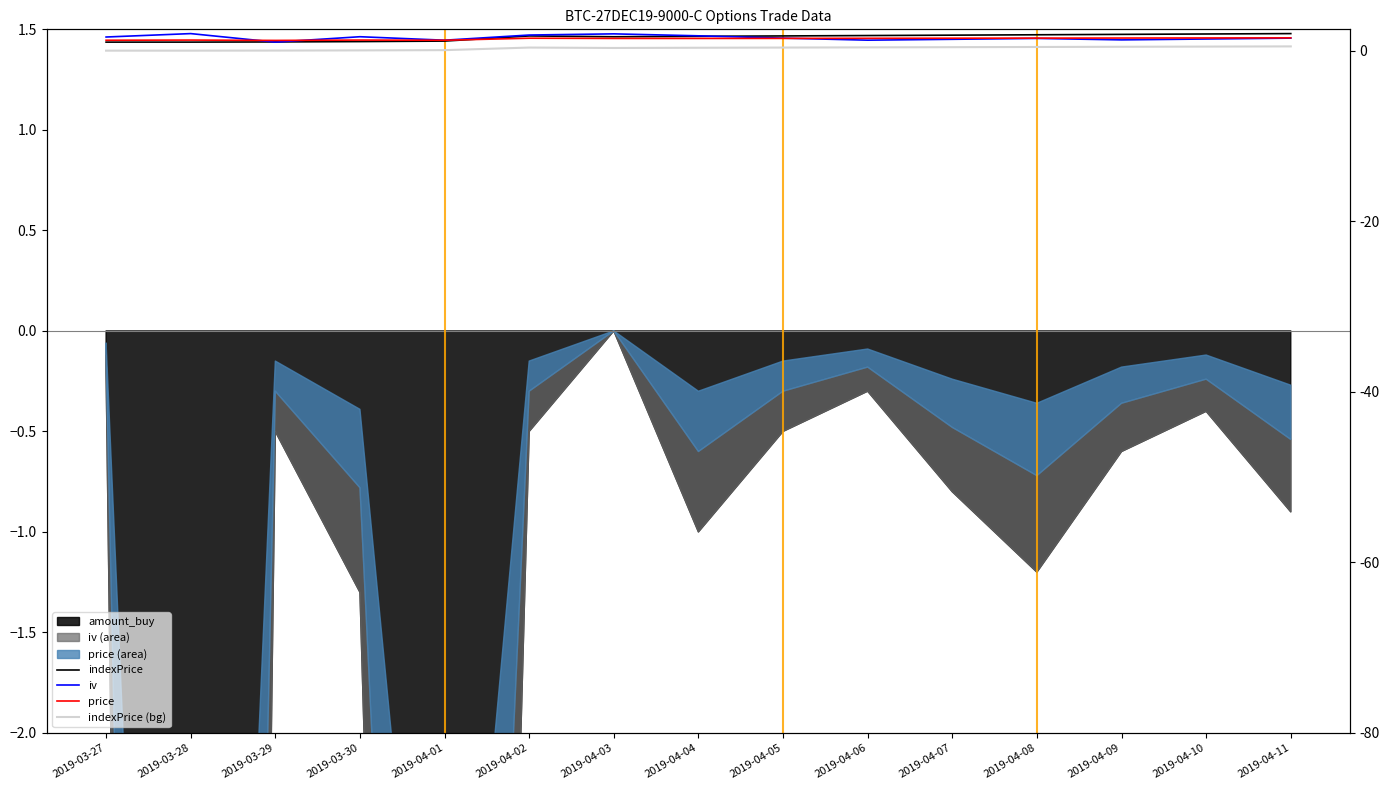

Which series has the largest total across all categories?

indexPrice